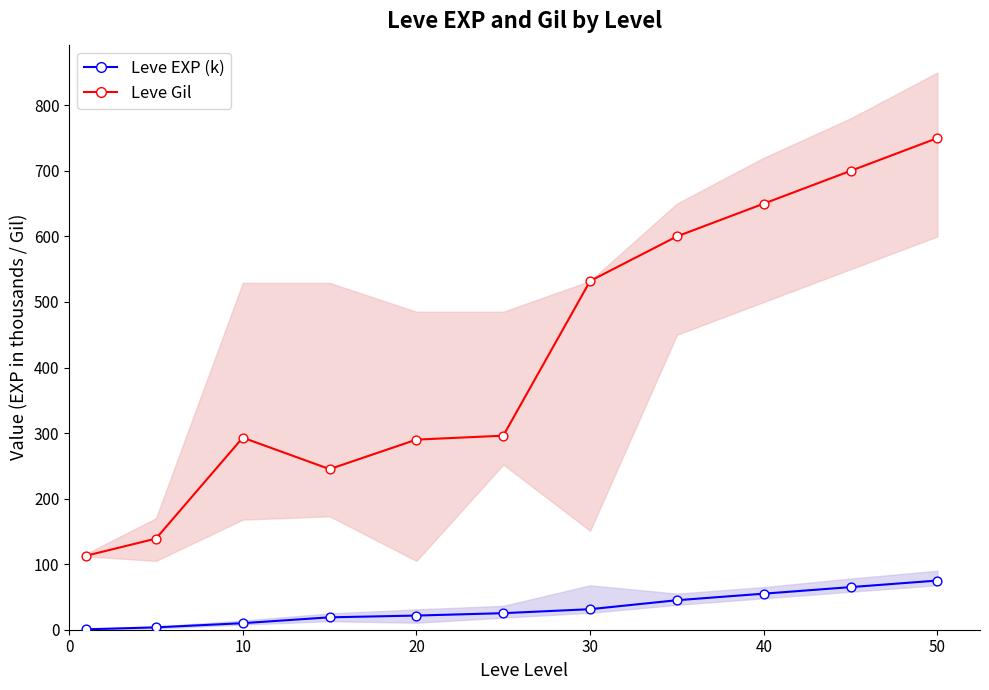

Which series has the largest total across all categories?

Leve Gil